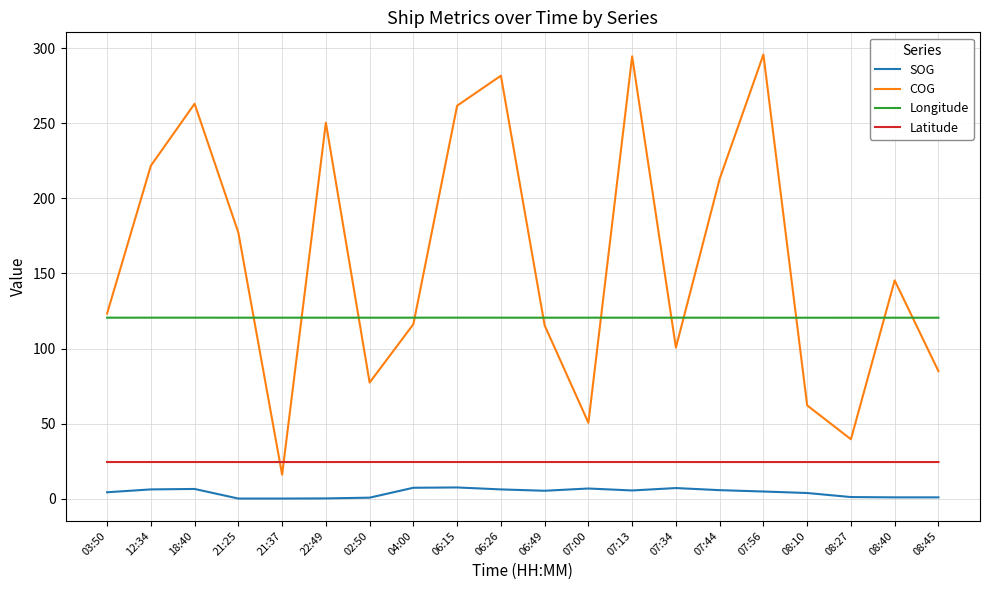

The value of Longitude at 22:49 is 74.6. True or false?

False